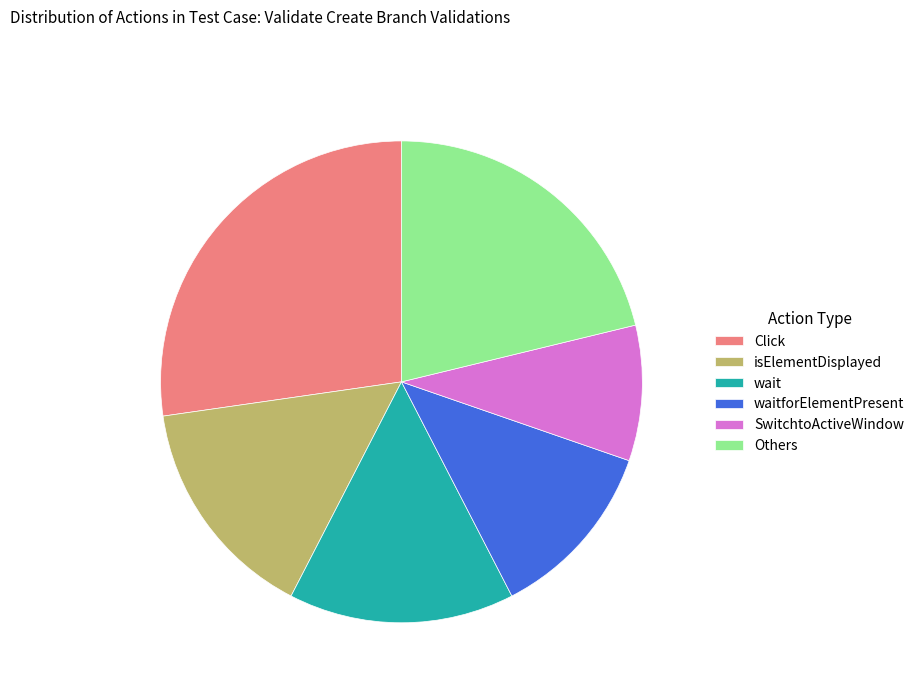

How many segments does this pie chart have?

6